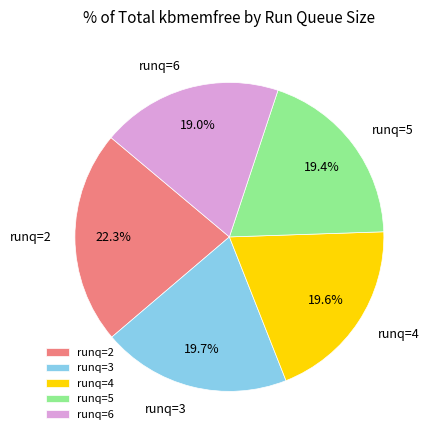

How many slices are in this pie chart?

5